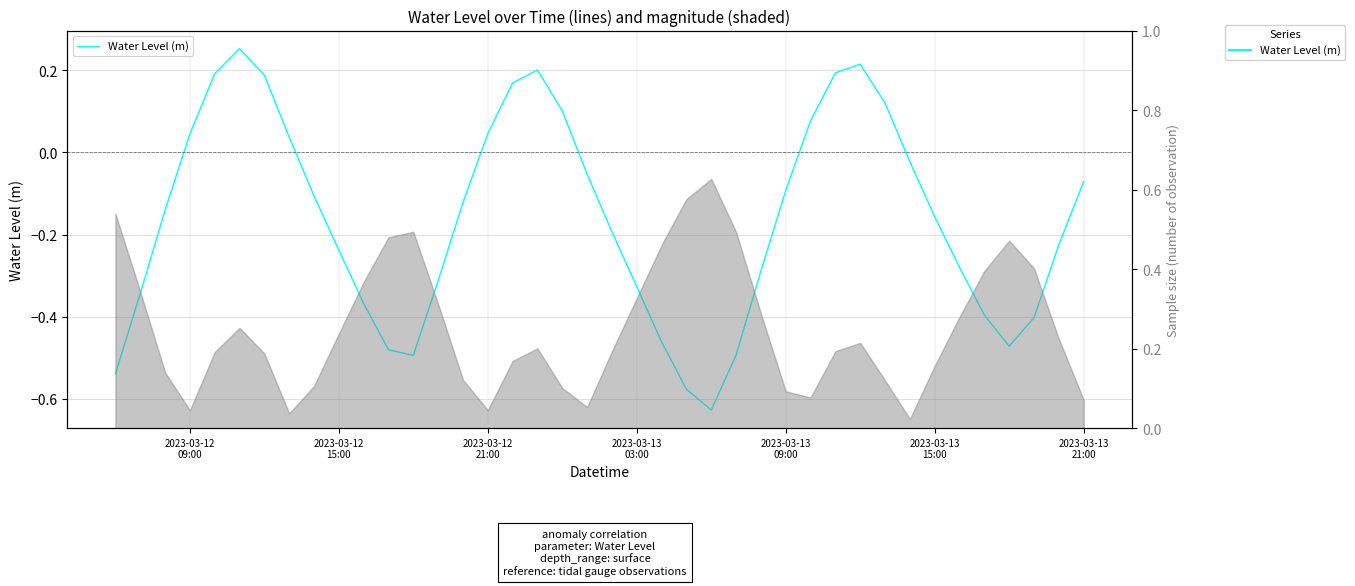

Read the value at 2023-03-12 15:00.

-0.2